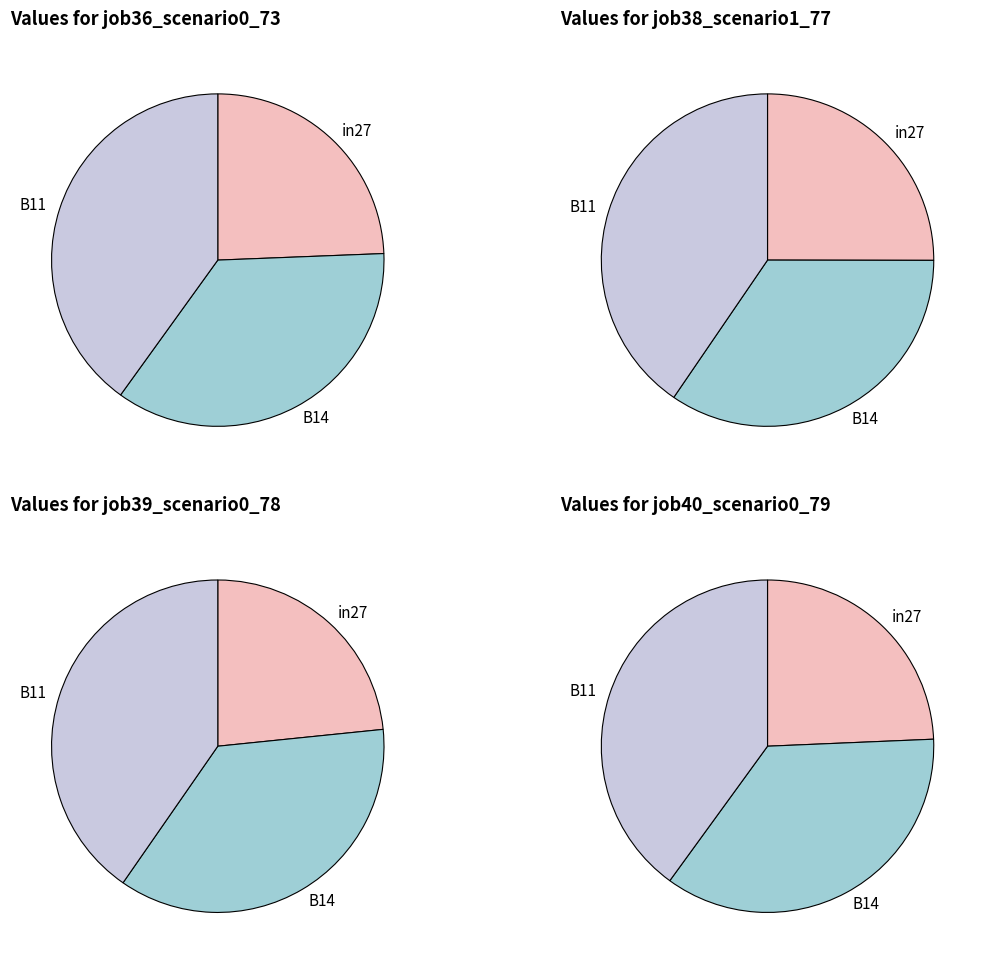

What is the largest slice in the pie chart?

B11